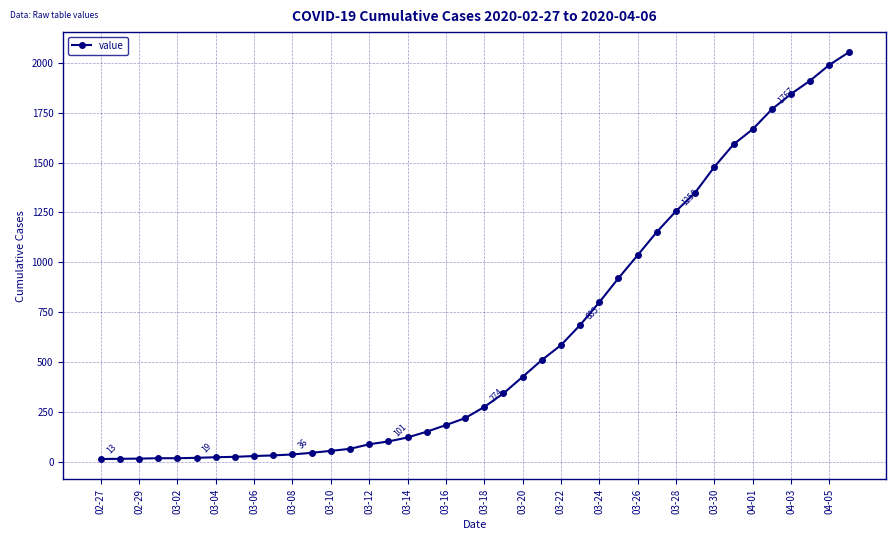

What is the difference between the maximum and minimum values?

2039